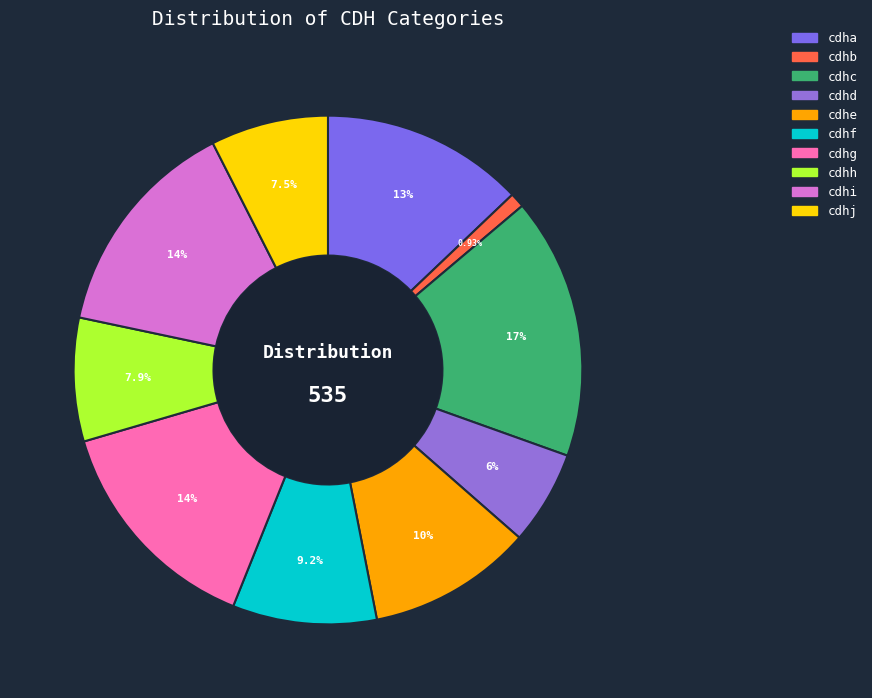

To the nearest percent, what portion does cdhh represent?

8%